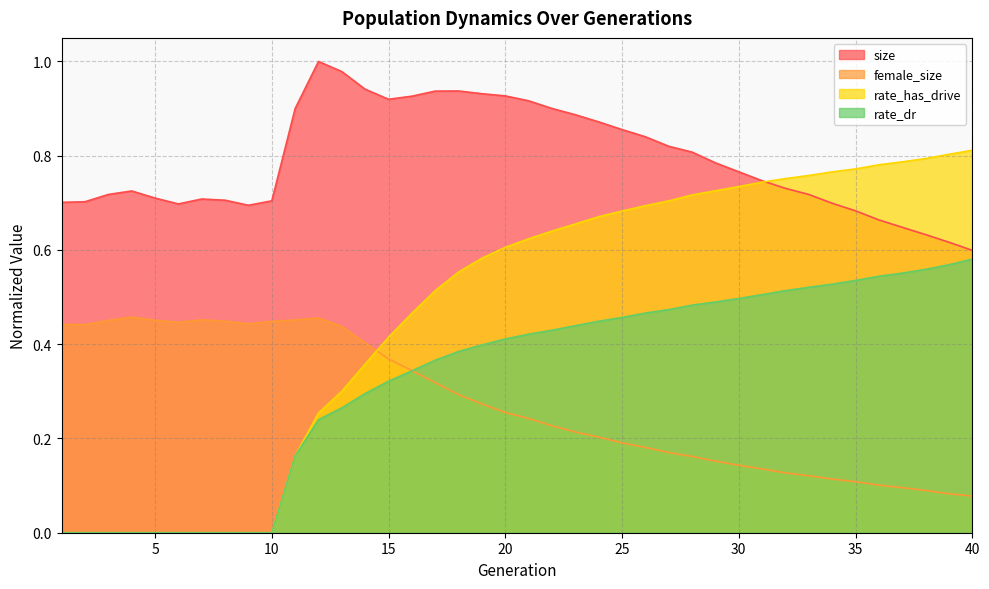

At how many categories does at least one series exceed 0?

40